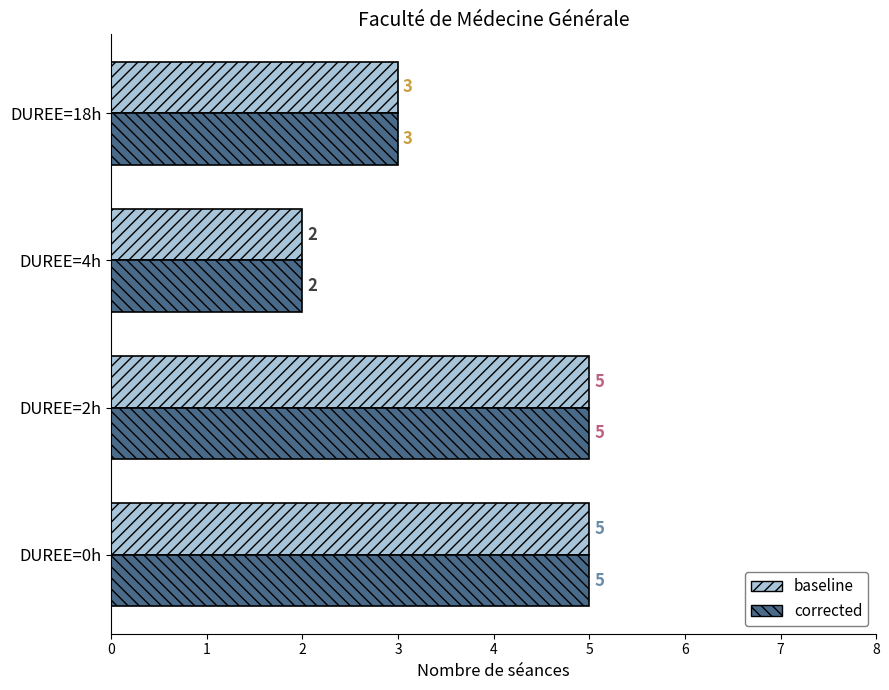

What is the total value across all series at DUREE=0h?

10